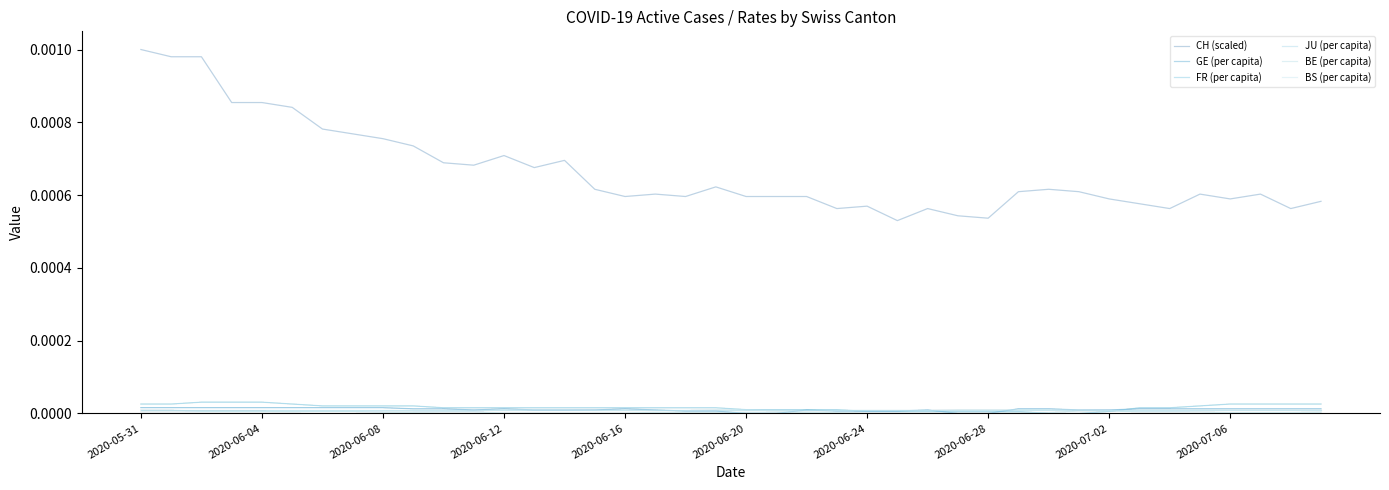

At how many categories does at least one series exceed 0?

40